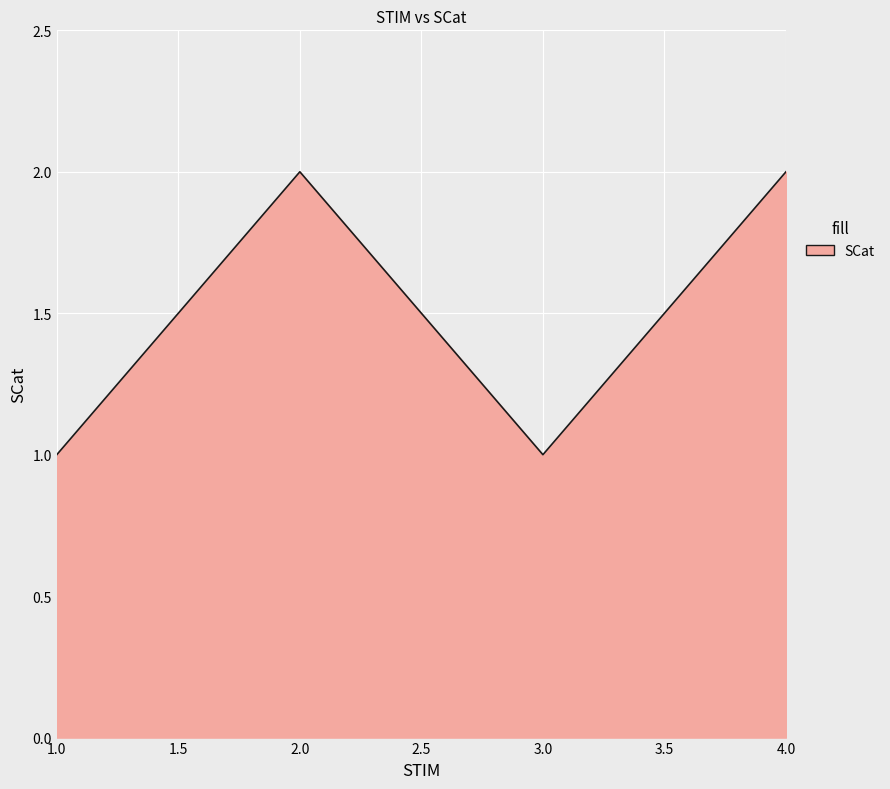

What is the smallest value displayed?

1